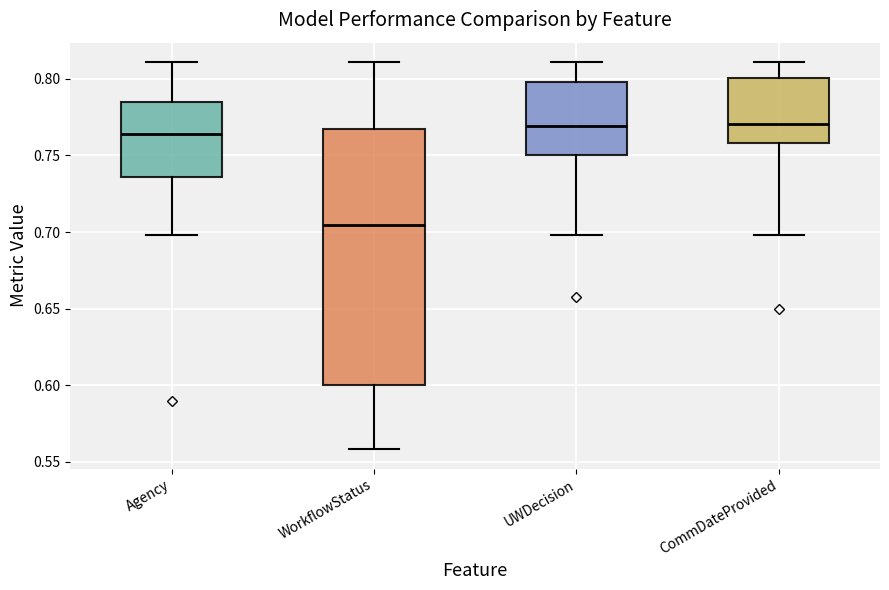

Where is the upper edge of the box for CommDateProvided on the y-axis? The values are not printed on the chart, so give them approximately, as read against the axis.

0.800